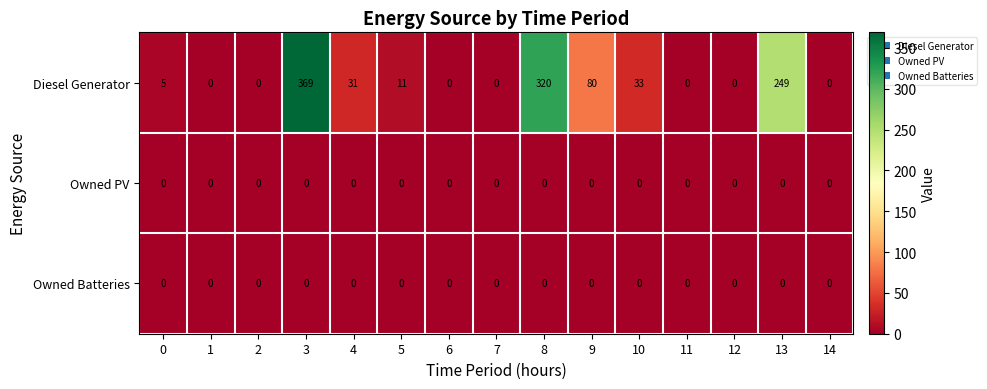

The Owned Batteries series shows 0 at 10. True or false?

True